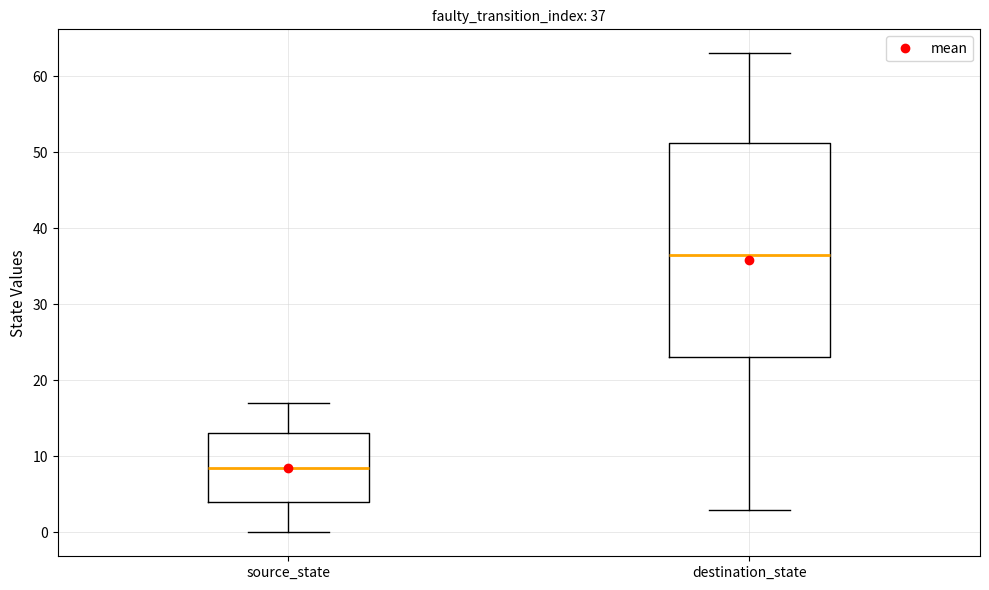

Which box has the lowest median line?

source_state